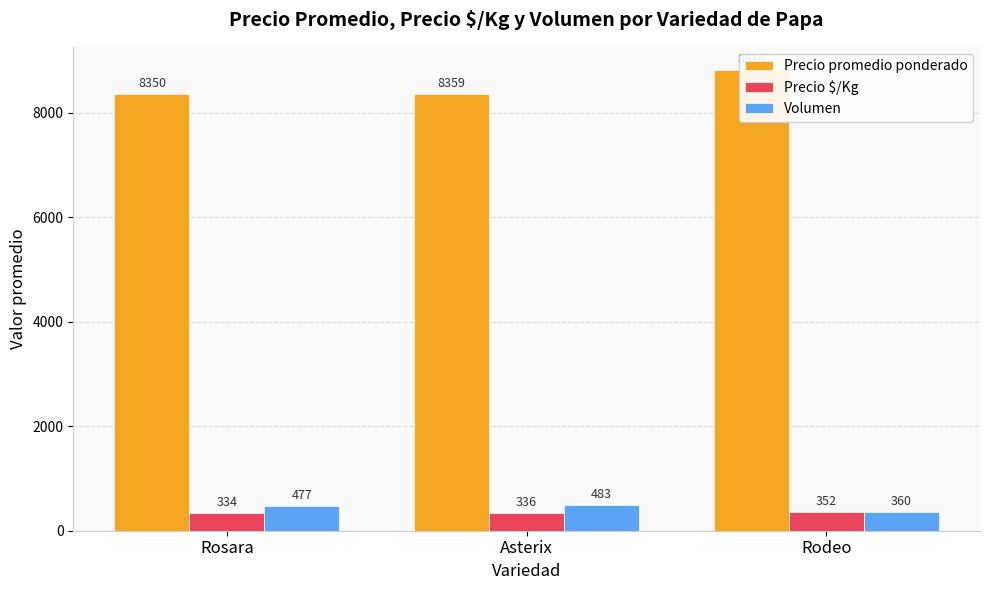

Which series has the largest total across all categories?

Precio promedio ponderado